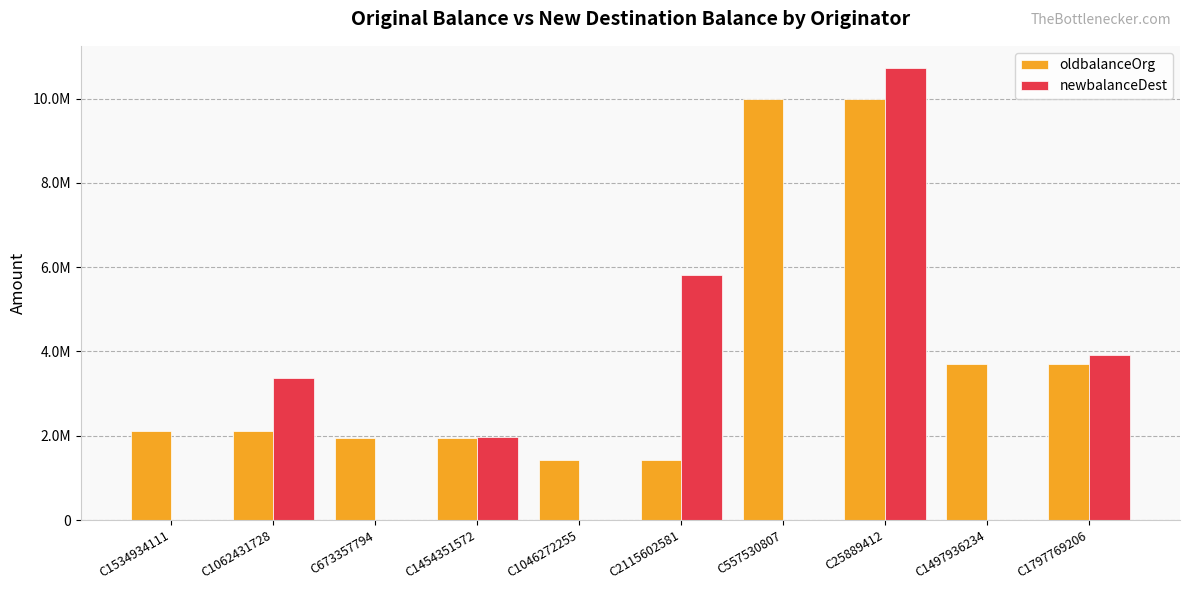

Reading left to right, transcribe all the data shown in this chart.

oldbalanceOrg: C1534934111=2123610.5	C1062431728=2123610.5	C673357794=1939519.4	C1454351572=1939519.4	C1046272255=1416055.7	C2115602581=1416055.7	C557530807=10000000.0	C25889412=10000000.0	C1497936234=3695430.0	C1797769206=3695430.0
newbalanceDest: C1534934111=0.0	C1062431728=3358029.9	C673357794=0.0	C1454351572=1977556.1	C1046272255=0.0	C2115602581=5808706.3	C557530807=0.0	C25889412=10714460.9	C1497936234=0.0	C1797769206=3919347.8